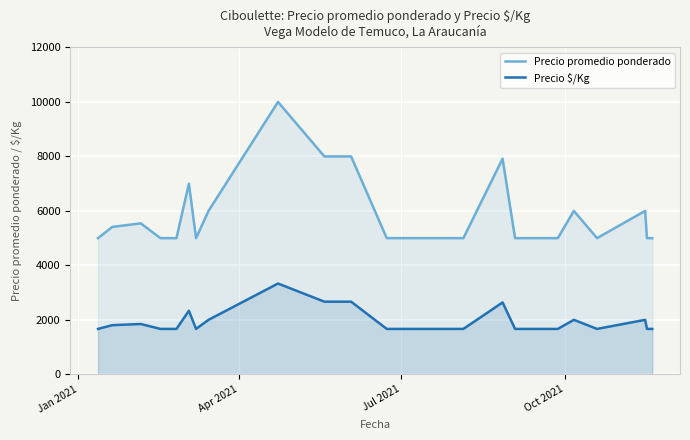

True or false: Precio $/Kg and Precio promedio ponderado intersect in this chart.

False